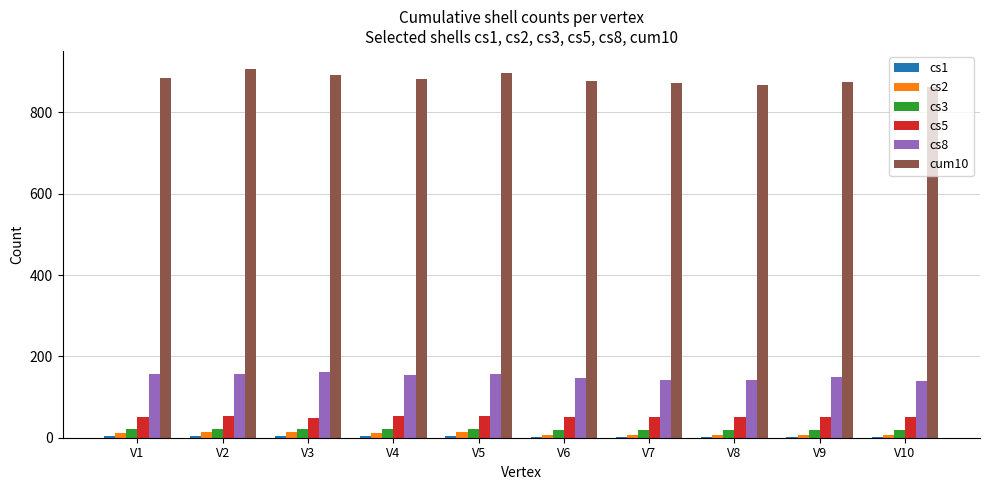

Count the cs5 values in the range 50 to 53.

7